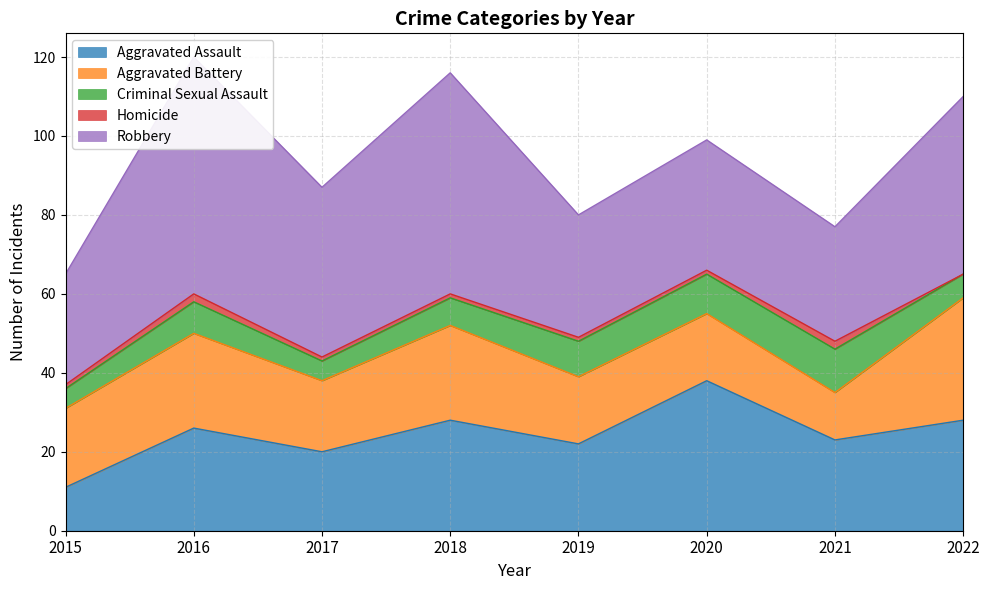

Which series has the largest total across all categories?

Robbery